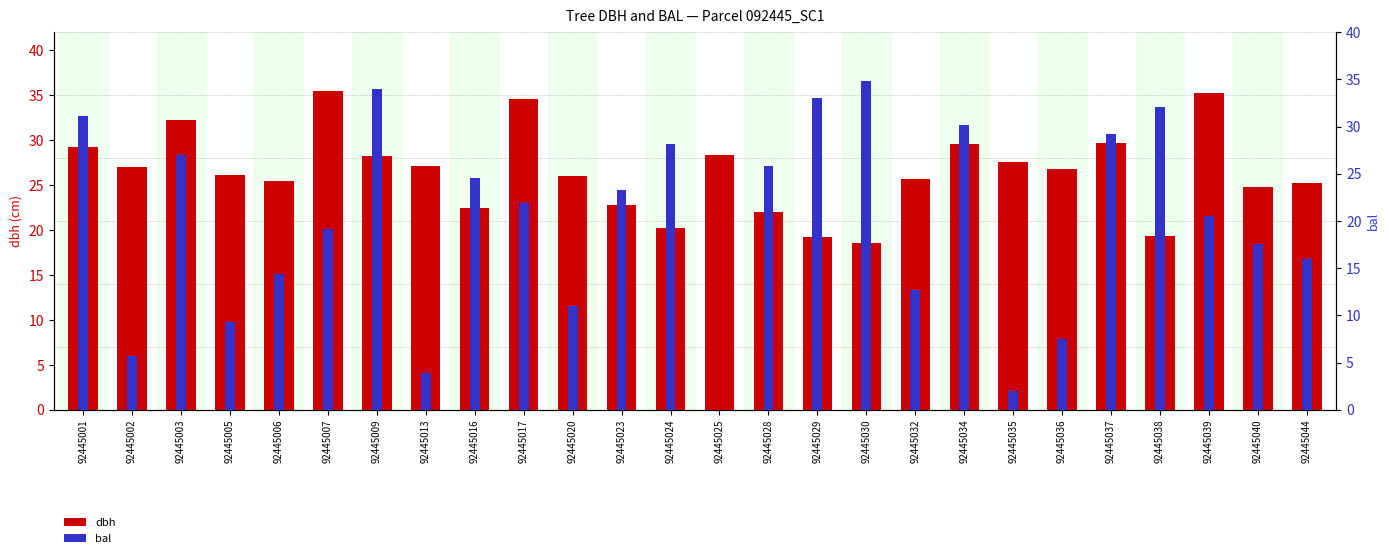

Which has a higher value, 92445002 or 92445017?

92445017